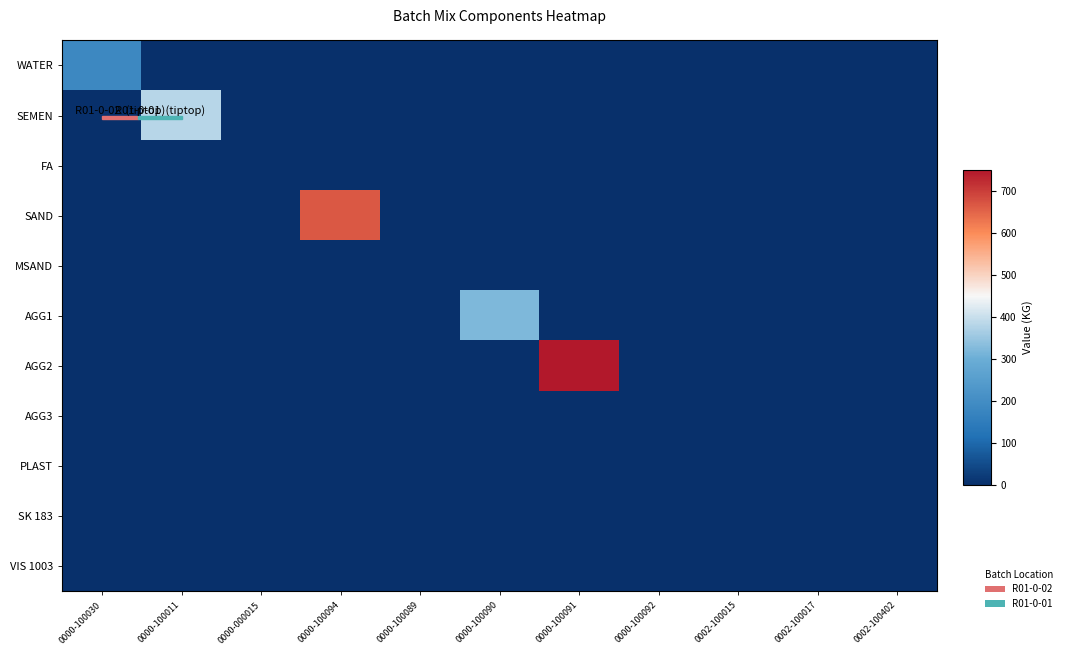

Reading left to right, extract all data points from this chart.

row_0: 0000-100030=185.0	0000-100011=0.0	0000-000015=0.0	0000-100094=0.0	0000-100089=0.0	0000-100090=0.0	0000-100091=0.0	0000-100092=0.0	0002-100015=0.0	0002-100017=0.0	0002-100402=0.0
row_1: 0000-100030=0.0	0000-100011=384.0	0000-000015=0.0	0000-100094=0.0	0000-100089=0.0	0000-100090=0.0	0000-100091=0.0	0000-100092=0.0	0002-100015=0.0	0002-100017=0.0	0002-100402=0.0
row_2: 0000-100030=0.0	0000-100011=0.0	0000-000015=0.0	0000-100094=0.0	0000-100089=0.0	0000-100090=0.0	0000-100091=0.0	0000-100092=0.0	0002-100015=0.0	0002-100017=0.0	0002-100402=0.0
row_3: 0000-100030=0.0	0000-100011=0.0	0000-000015=0.0	0000-100094=668.0	0000-100089=0.0	0000-100090=0.0	0000-100091=0.0	0000-100092=0.0	0002-100015=0.0	0002-100017=0.0	0002-100402=0.0
row_4: 0000-100030=0.0	0000-100011=0.0	0000-000015=0.0	0000-100094=0.0	0000-100089=0.0	0000-100090=0.0	0000-100091=0.0	0000-100092=0.0	0002-100015=0.0	0002-100017=0.0	0002-100402=0.0
row_5: 0000-100030=0.0	0000-100011=0.0	0000-000015=0.0	0000-100094=0.0	0000-100089=0.0	0000-100090=322.0	0000-100091=0.0	0000-100092=0.0	0002-100015=0.0	0002-100017=0.0	0002-100402=0.0
row_6: 0000-100030=0.0	0000-100011=0.0	0000-000015=0.0	0000-100094=0.0	0000-100089=0.0	0000-100090=0.0	0000-100091=751.0	0000-100092=0.0	0002-100015=0.0	0002-100017=0.0	0002-100402=0.0
row_7: 0000-100030=0.0	0000-100011=0.0	0000-000015=0.0	0000-100094=0.0	0000-100089=0.0	0000-100090=0.0	0000-100091=0.0	0000-100092=0.0	0002-100015=0.0	0002-100017=0.0	0002-100402=0.0
row_8: 0000-100030=0.0	0000-100011=0.0	0000-000015=0.0	0000-100094=0.0	0000-100089=0.0	0000-100090=0.0	0000-100091=0.0	0000-100092=0.0	0002-100015=1.2	0002-100017=0.0	0002-100402=0.0
row_9: 0000-100030=0.0	0000-100011=0.0	0000-000015=0.0	0000-100094=0.0	0000-100089=0.0	0000-100090=0.0	0000-100091=0.0	0000-100092=0.0	0002-100015=0.0	0002-100017=0.0	0002-100402=0.0
row_10: 0000-100030=0.0	0000-100011=0.0	0000-000015=0.0	0000-100094=0.0	0000-100089=0.0	0000-100090=0.0	0000-100091=0.0	0000-100092=0.0	0002-100015=0.0	0002-100017=0.0	0002-100402=0.0